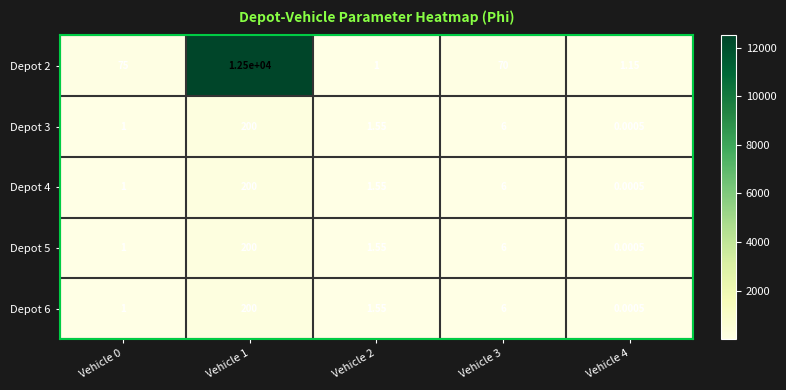

Which series changed the most between Vehicle 1 and Vehicle 2?

Depot 2